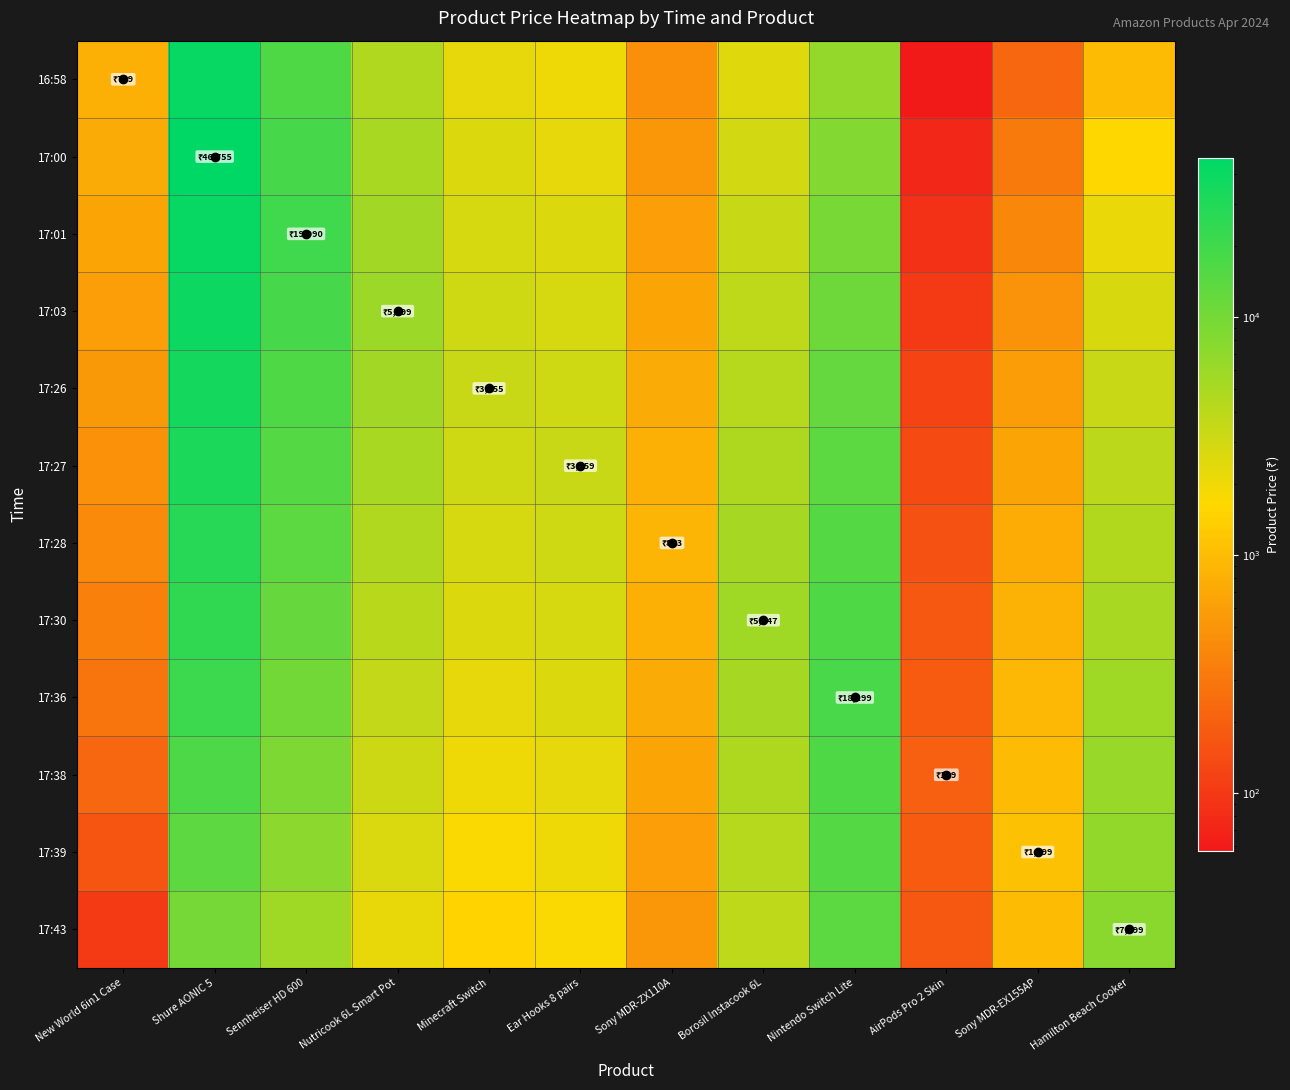

What is the minimum value shown in the chart?

57.2